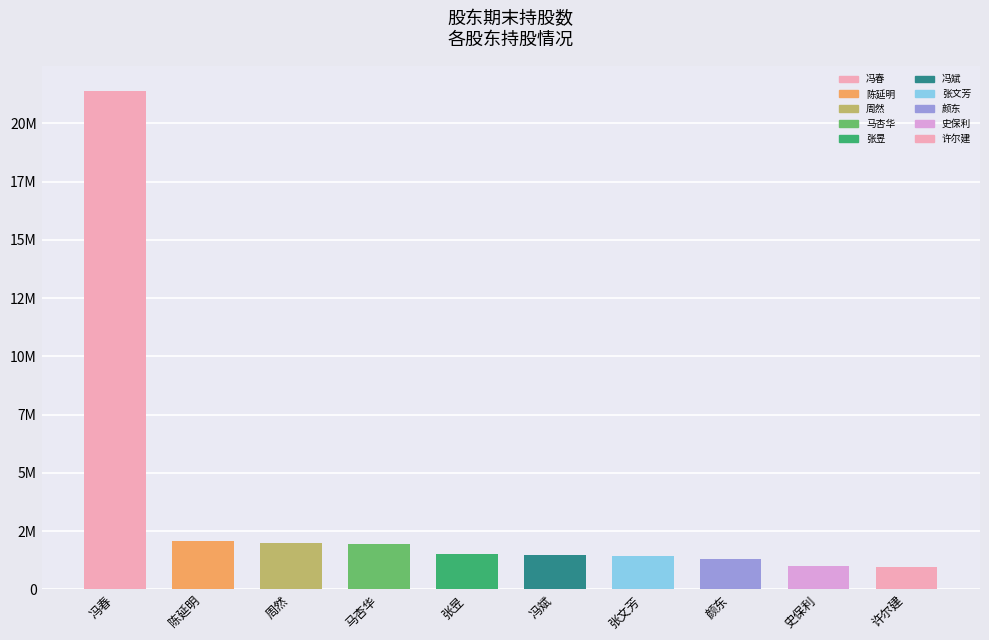

Where does the 期末持有无限售股份数量 series first go above 1500000?

冯春